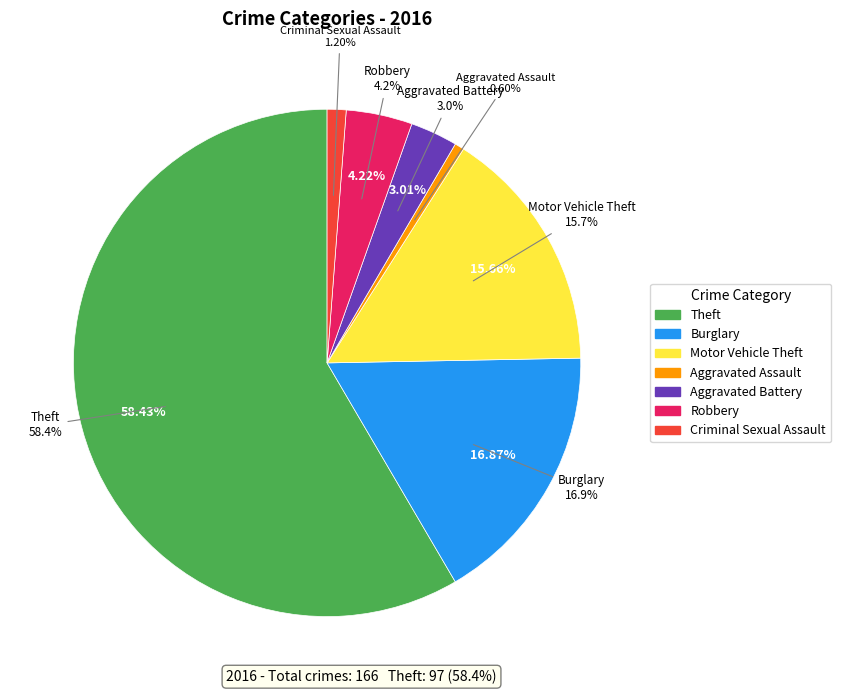

What percentage is the Motor Vehicle Theft slice, to the nearest percent?

16%